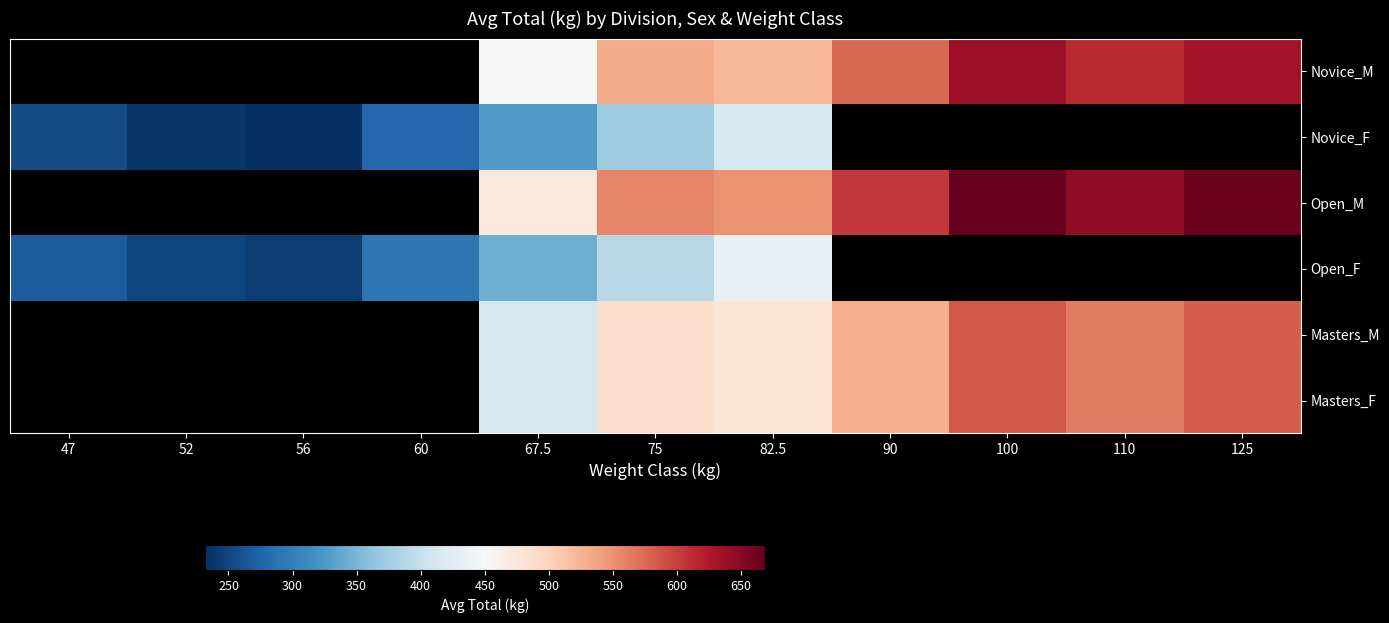

What is the greatest value displayed?

668.7